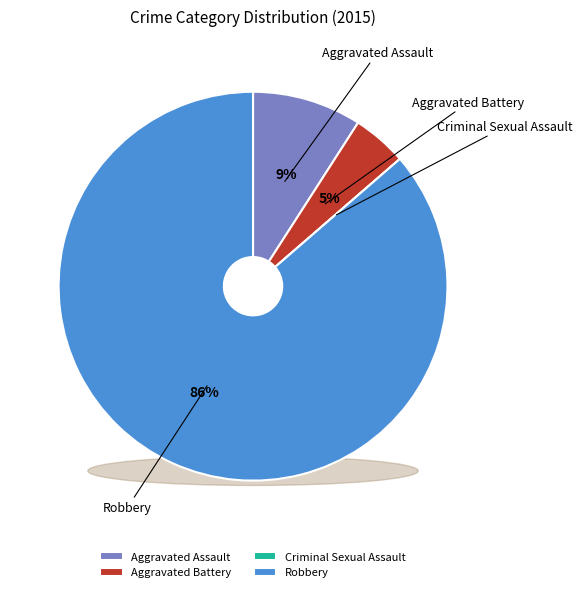

Do Criminal Sexual Assault and Aggravated Battery together represent more than half of the pie?

No